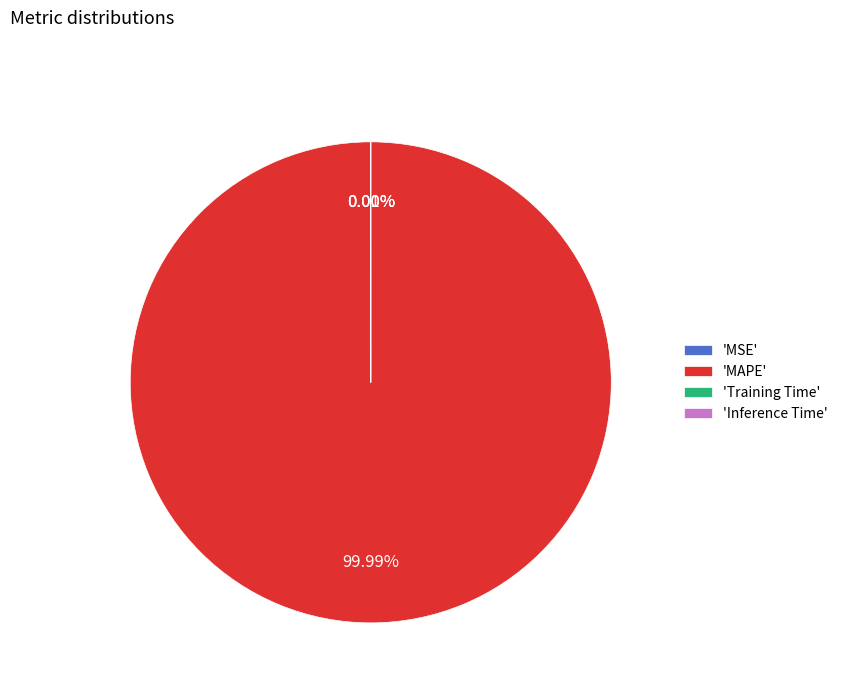

Which slice represents more than half of the pie?

MAPE